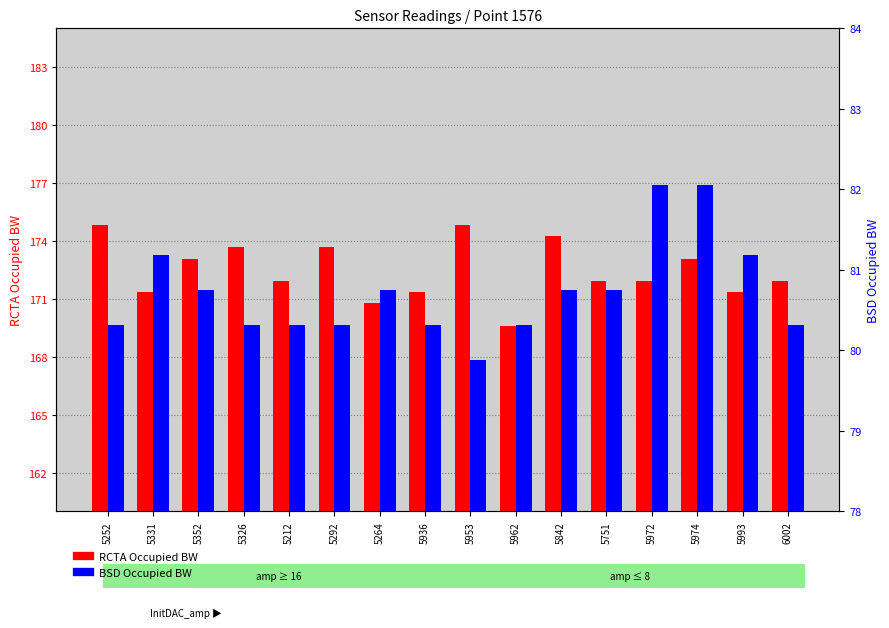

Which category has the highest value in the BSD Occupied BW series?

5972